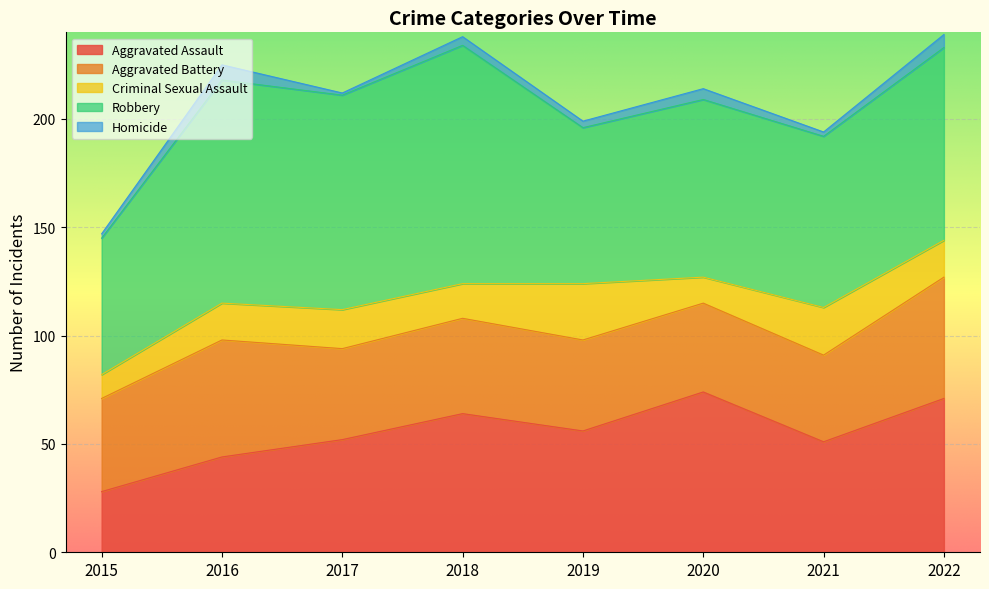

Which series has the widest spread of values?

Robbery